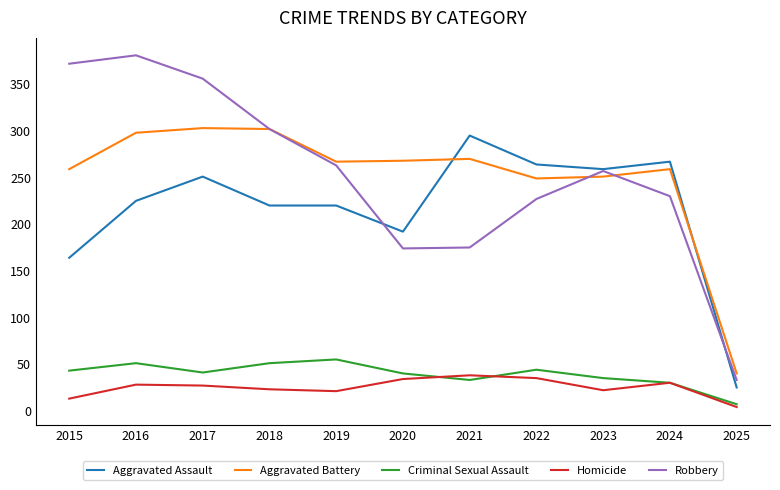

What is the lowest value of the Aggravated Assault series?

25